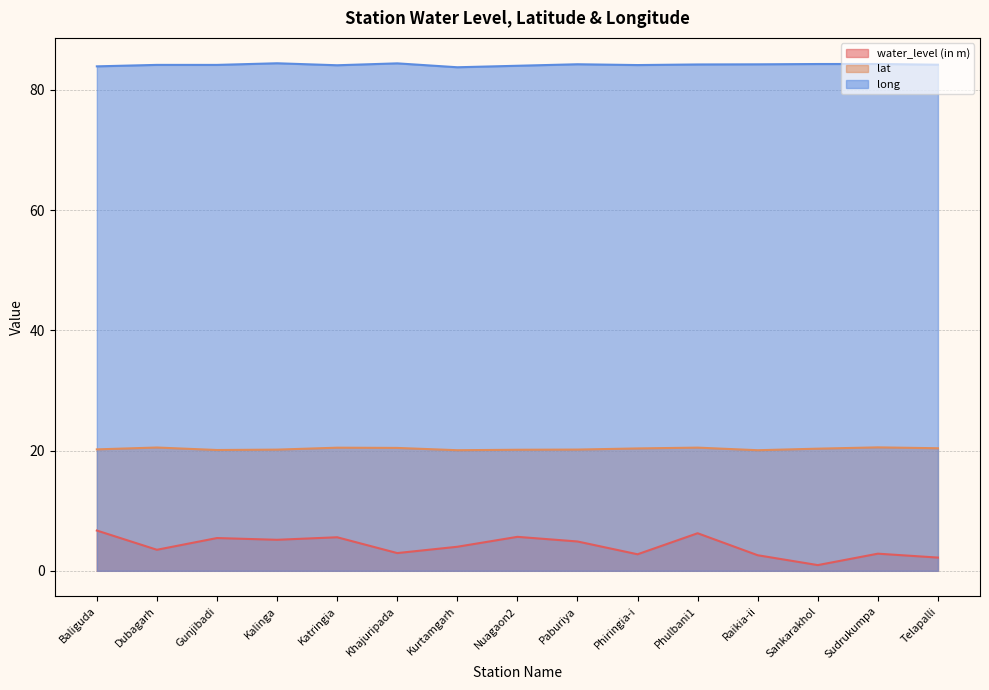

What is the average value of the long series?

84.2